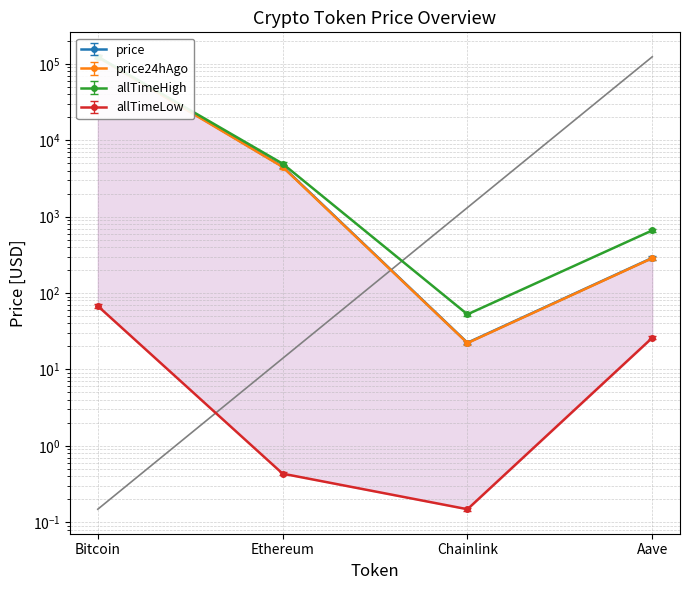

What is the difference between the allTimeHigh values at Aave and Bitcoin?

117293.0